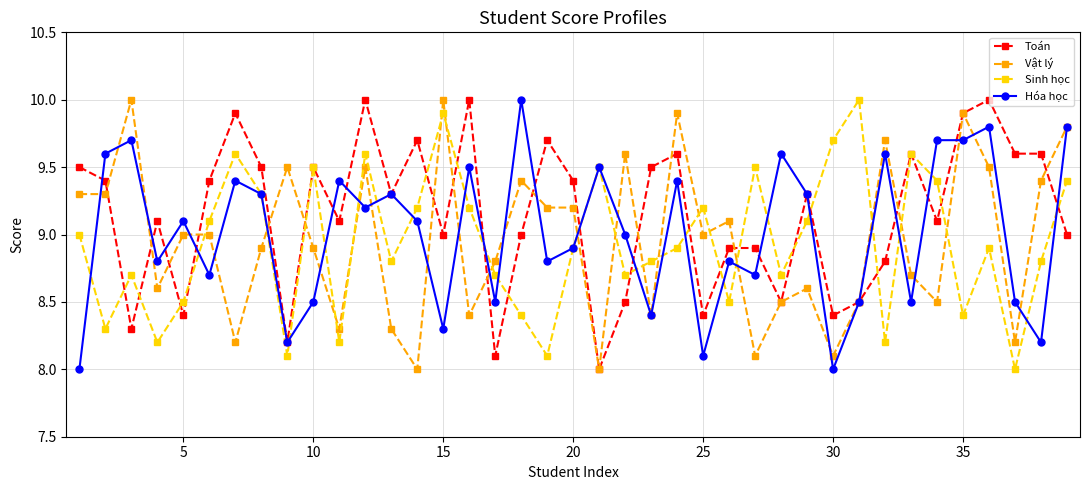

Does the chart display data point markers on the line(s)?

Yes